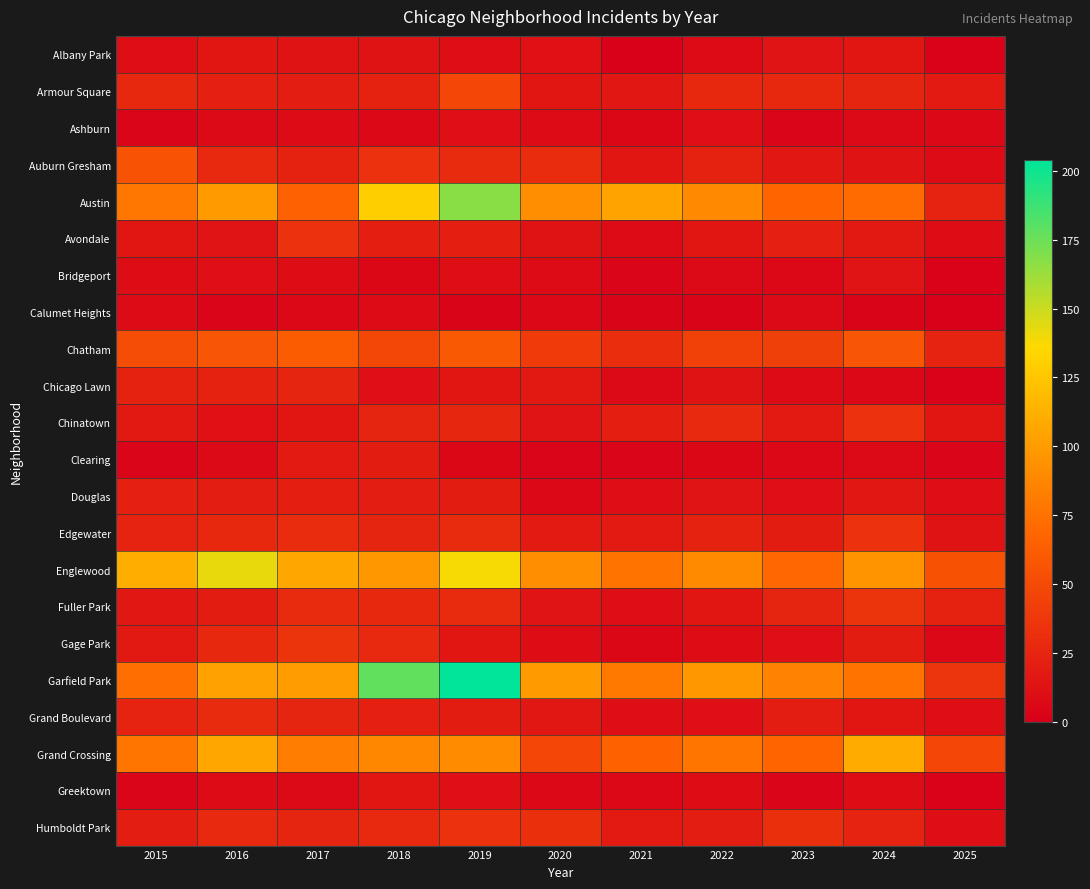

Reading left to right, list all the values displayed in this chart.

Albany Park: 2015=10	2016=15	2017=13	2018=13	2019=10	2020=12	2021=1	2022=8	2023=14	2024=15	2025=2
Armour Square: 2015=27	2016=22	2017=20	2018=23	2019=47	2020=15	2021=16	2022=27	2023=27	2024=25	2025=18
Ashburn: 2015=4	2016=7	2017=8	2018=6	2019=11	2020=8	2021=5	2022=11	2023=4	2024=7	2025=6
Auburn Gresham: 2015=56	2016=28	2017=23	2018=33	2019=29	2020=30	2021=15	2022=23	2023=16	2024=13	2025=8
Austin: 2015=78	2016=99	2017=65	2018=130	2019=167	2020=92	2021=104	2022=89	2023=67	2024=71	2025=24
Avondale: 2015=15	2016=14	2017=33	2018=21	2019=21	2020=13	2021=8	2022=15	2023=22	2024=17	2025=9
Bridgeport: 2015=9	2016=11	2017=9	2018=5	2019=10	2020=8	2021=4	2022=7	2023=6	2024=14	2025=2
Calumet Heights: 2015=8	2016=4	2017=6	2018=8	2019=3	2020=6	2021=3	2022=3	2023=7	2024=3	2025=1
Chatham: 2015=51	2016=57	2017=62	2018=48	2019=60	2020=40	2021=31	2022=44	2023=43	2024=57	2025=24
Chicago Lawn: 2015=23	2016=23	2017=25	2018=11	2019=15	2020=17	2021=7	2022=13	2023=8	2024=6	2025=2
Chinatown: 2015=17	2016=12	2017=15	2018=25	2019=26	2020=14	2021=21	2022=28	2023=18	2024=33	2025=15
Clearing: 2015=4	2016=7	2017=18	2018=19	2019=5	2020=4	2021=4	2022=5	2023=6	2024=7	2025=4
Douglas: 2015=22	2016=20	2017=21	2018=20	2019=19	2020=6	2021=10	2022=14	2023=11	2024=16	2025=10
Edgewater: 2015=24	2016=27	2017=30	2018=25	2019=29	2020=18	2021=18	2022=23	2023=19	2024=34	2025=13
Englewood: 2015=111	2016=142	2017=107	2018=98	2019=138	2020=92	2021=76	2022=90	2023=69	2024=95	2025=55
Fuller Park: 2015=16	2016=19	2017=29	2018=27	2019=29	2020=14	2021=10	2022=15	2023=25	2024=35	2025=23
Gage Park: 2015=17	2016=27	2017=35	2018=28	2019=15	2020=9	2021=5	2022=9	2023=11	2024=19	2025=6
Garfield Park: 2015=73	2016=103	2017=101	2018=178	2019=204	2020=100	2021=79	2022=98	2023=85	2024=76	2025=36
Grand Boulevard: 2015=24	2016=29	2017=25	2018=22	2019=19	2020=16	2021=10	2022=11	2023=20	2024=15	2025=10
Grand Crossing: 2015=77	2016=106	2017=82	2018=88	2019=91	2020=47	2021=66	2022=77	2023=67	2024=109	2025=47
Greektown: 2015=4	2016=8	2017=7	2018=15	2019=11	2020=6	2021=6	2022=9	2023=4	2024=9	2025=2
Humboldt Park: 2015=20	2016=28	2017=25	2018=28	2019=34	2020=32	2021=18	2022=20	2023=32	2024=24	2025=10